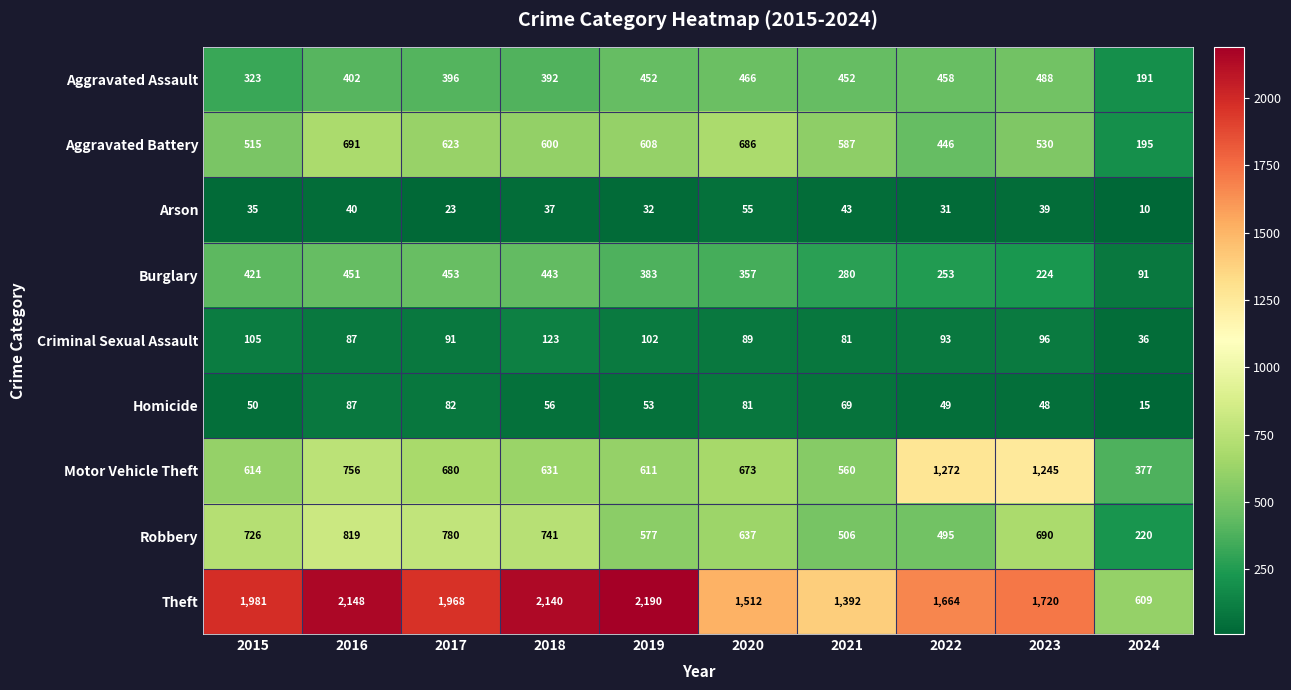

Rank the series at 2023 from lowest to highest value.

Arson, Homicide, Criminal Sexual Assault, Burglary, Aggravated Assault, Aggravated Battery, Robbery, Motor Vehicle Theft, Theft